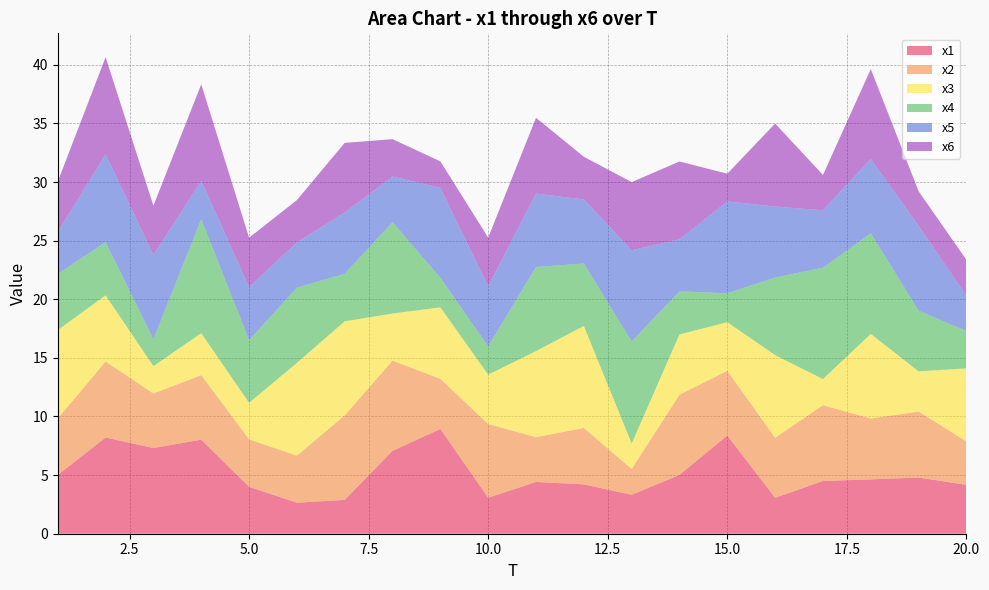

Reading left to right, what are all the values shown in this chart?

x1: 5.0	8.2	7.3	8.0	4.0	2.6	2.9	7.1	8.9	3.1	4.4	4.2	3.3	5.0	8.4	3.1	4.5	4.6	4.8	4.2
x2: 4.8	6.5	4.6	5.5	4.0	4.0	7.2	7.7	4.3	6.3	3.8	4.8	2.2	6.8	5.5	5.1	6.5	5.2	5.6	3.7
x3: 7.5	5.6	2.3	3.6	3.1	7.9	8.0	4.0	6.1	4.2	7.3	8.7	2.2	5.1	4.2	7.1	2.2	7.2	3.4	6.2
x4: 4.8	4.5	2.3	9.7	5.3	6.4	4.1	7.8	2.5	2.4	7.2	5.3	8.7	3.7	2.5	6.6	9.5	8.6	5.2	3.2
x5: 3.6	7.5	7.2	3.3	4.5	3.9	5.2	3.9	7.7	5.1	6.3	5.5	7.8	4.4	7.8	6.1	4.9	6.3	7.2	3.0
x6: 4.3	8.3	4.2	8.2	4.2	3.6	5.9	3.2	2.3	4.1	6.5	3.6	5.8	6.6	2.4	7.1	3.0	7.7	2.9	3.1